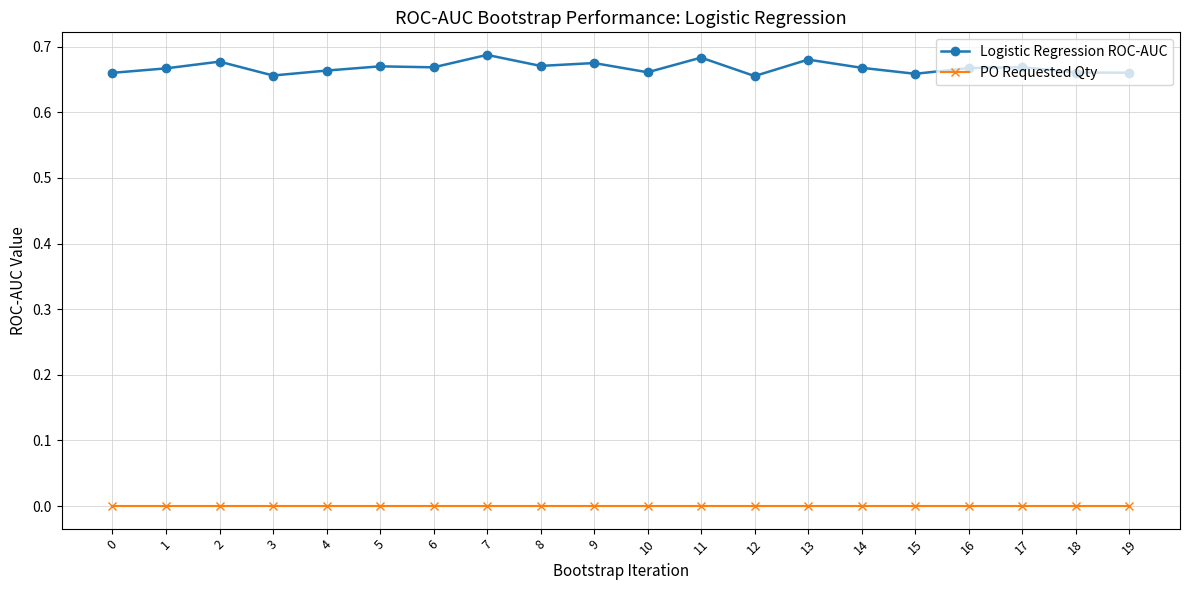

True or false: Logistic Regression ROC-AUC has more than 0 points higher than both neighbors.

True